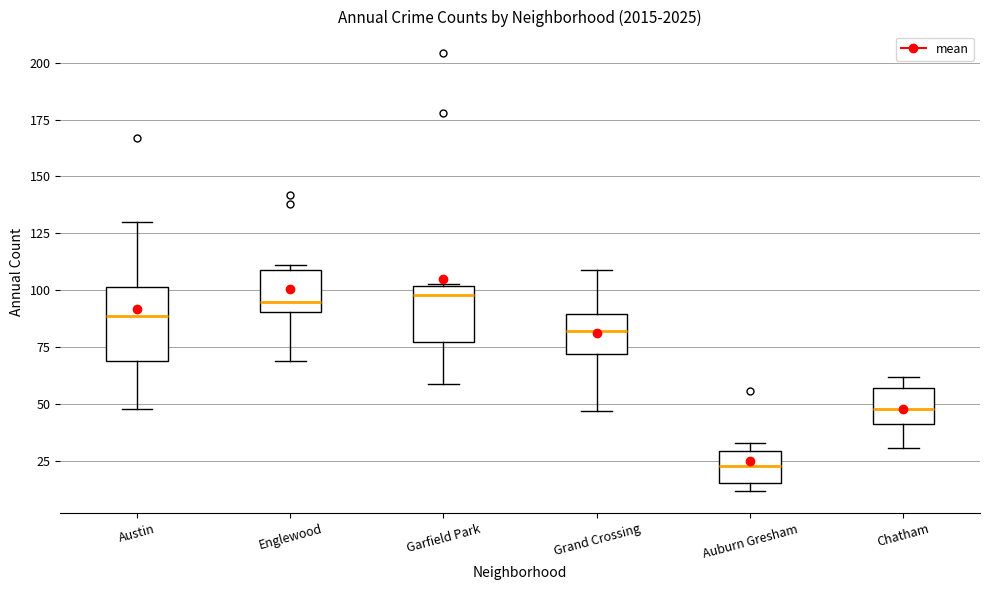

Comparing the boxes themselves (not the whiskers), which one is the tallest?

Austin